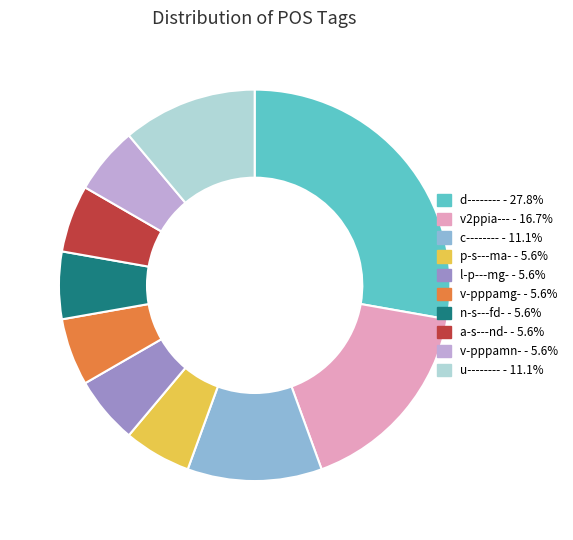

Which category has the biggest portion of the pie?

d--------